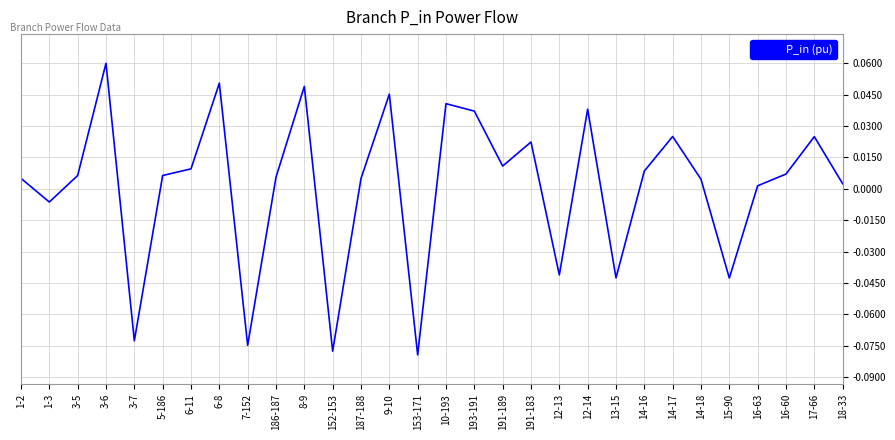

What position from the right is 3-6?

27